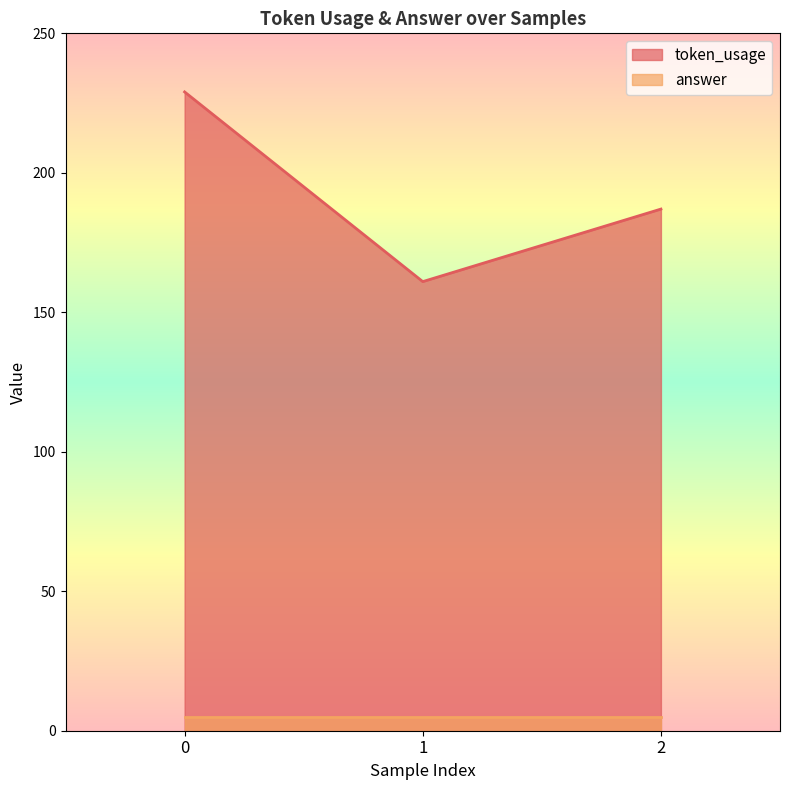

What is the smallest value displayed?

5